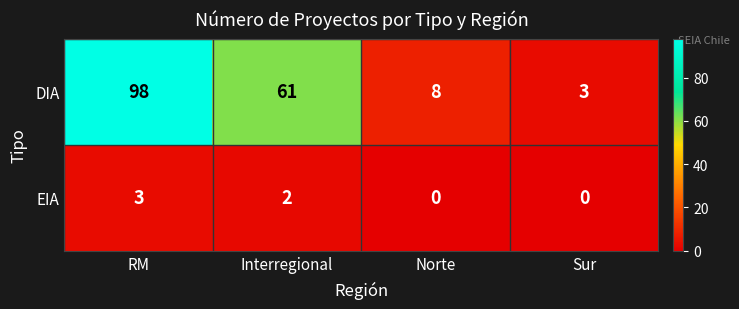

Which label corresponds to the largest value in the chart?

RM